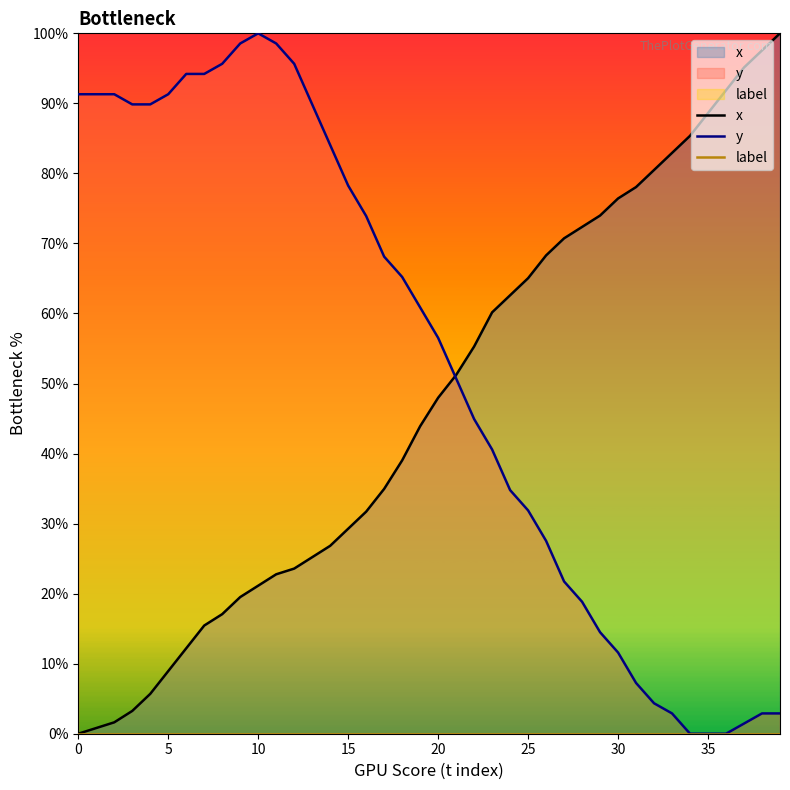

True or false: x and label cross at least once.

False